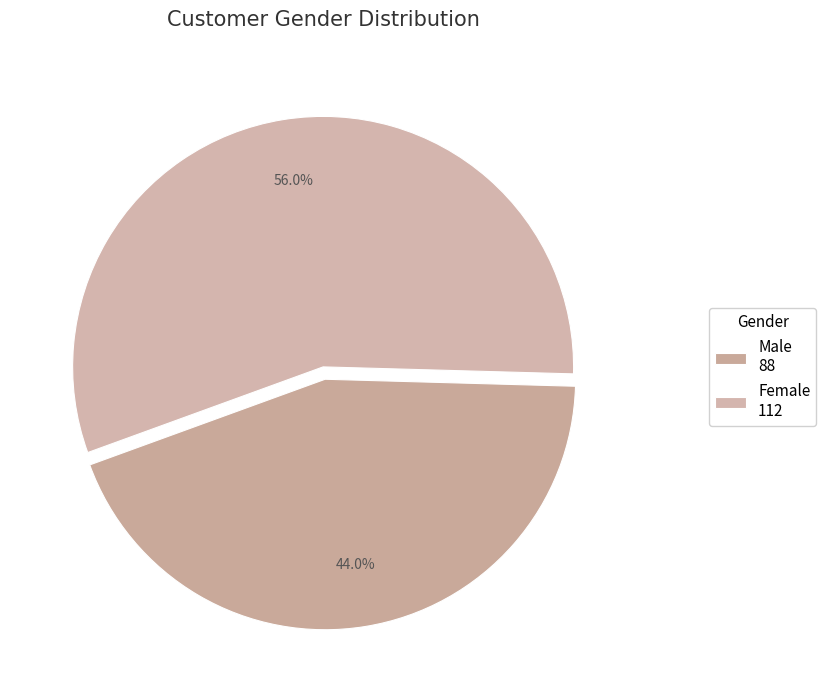

Count the number of slices in the pie.

2